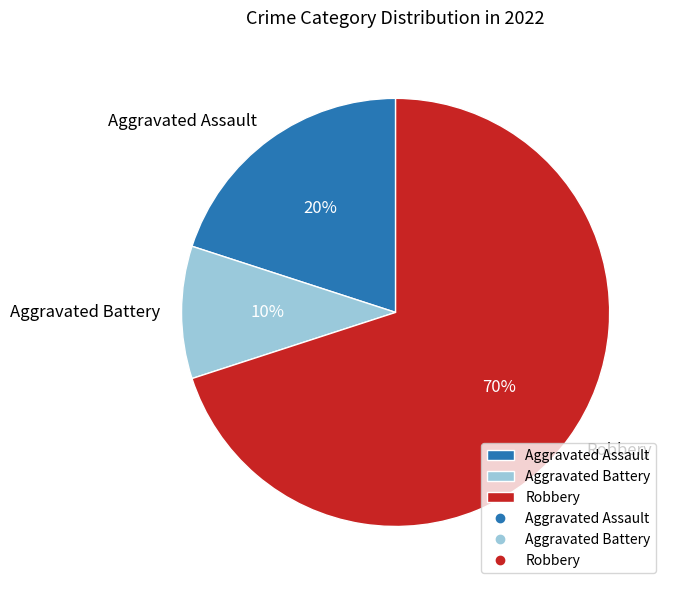

Do Robbery and Aggravated Battery together represent more than half of the pie?

Yes